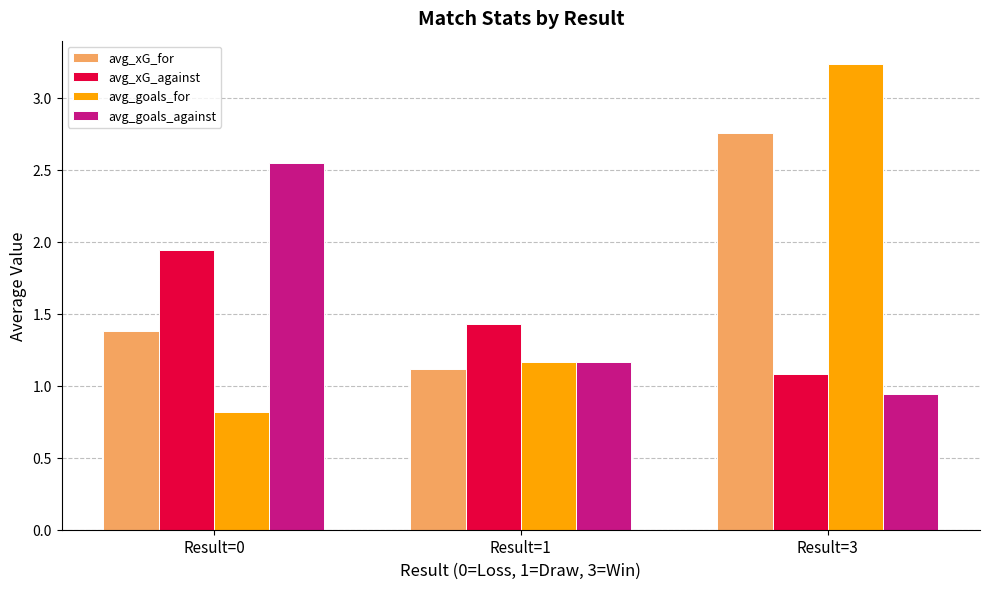

What is the difference between the highest and lowest values at Result=1?

0.3